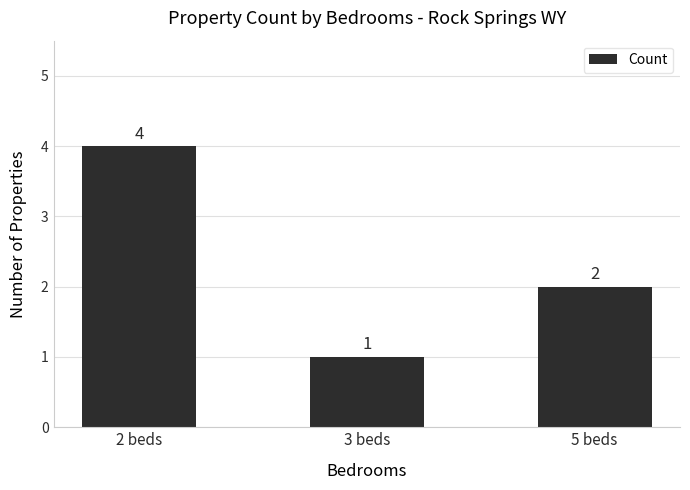

Count the values in the range 1 to 4.

3